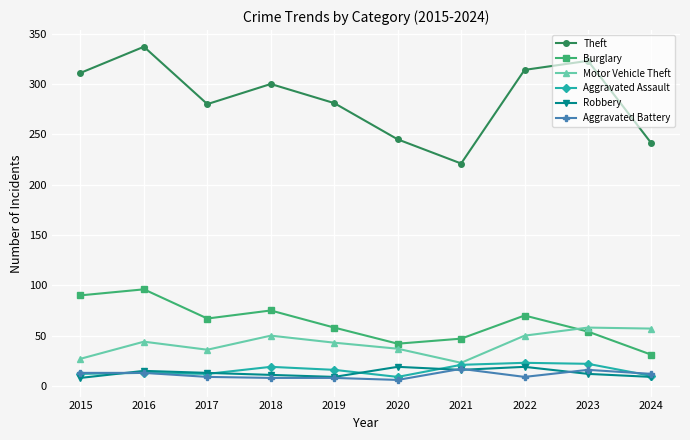

Is this an area chart (filled region under the line)?

No